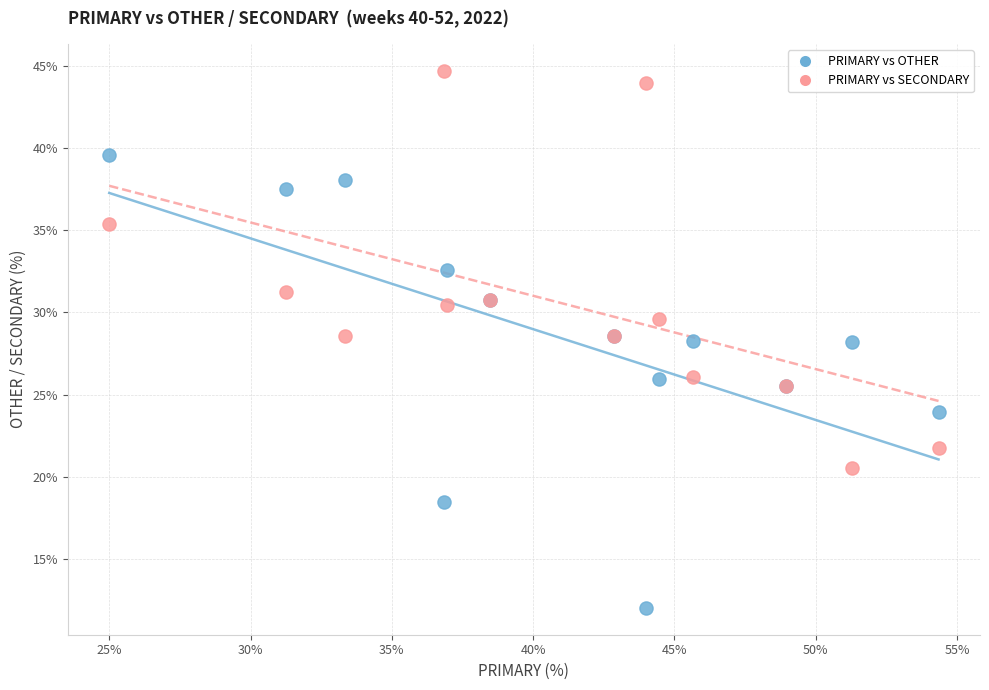

What is the X range (max minus min) for the scatter plot?

29.3